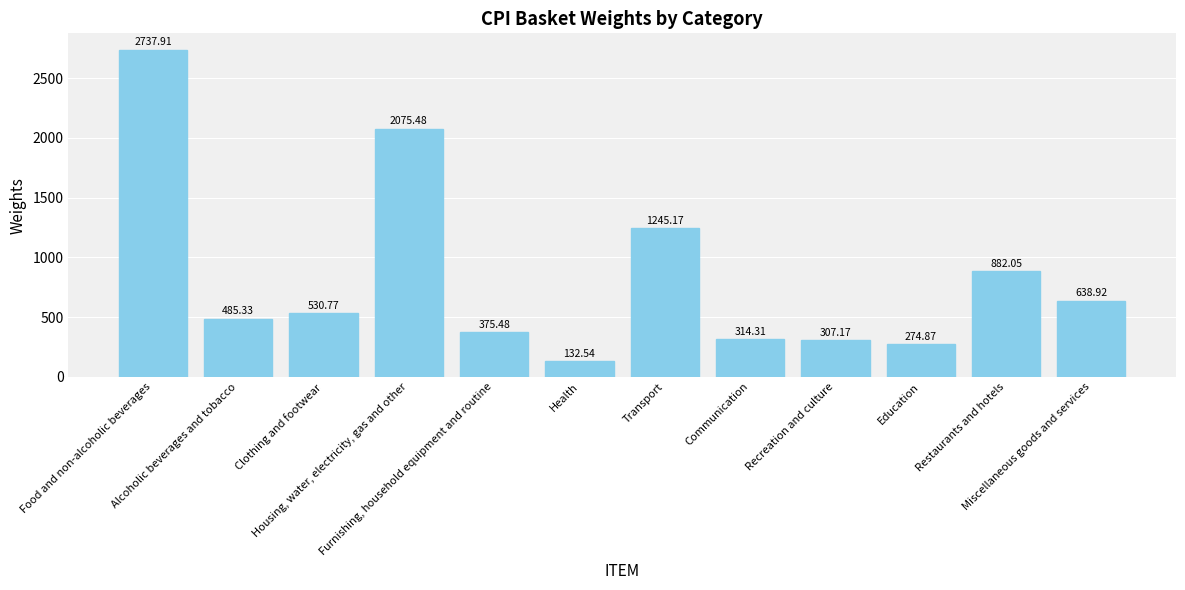

What is the difference between the second highest and second lowest values?

1800.6